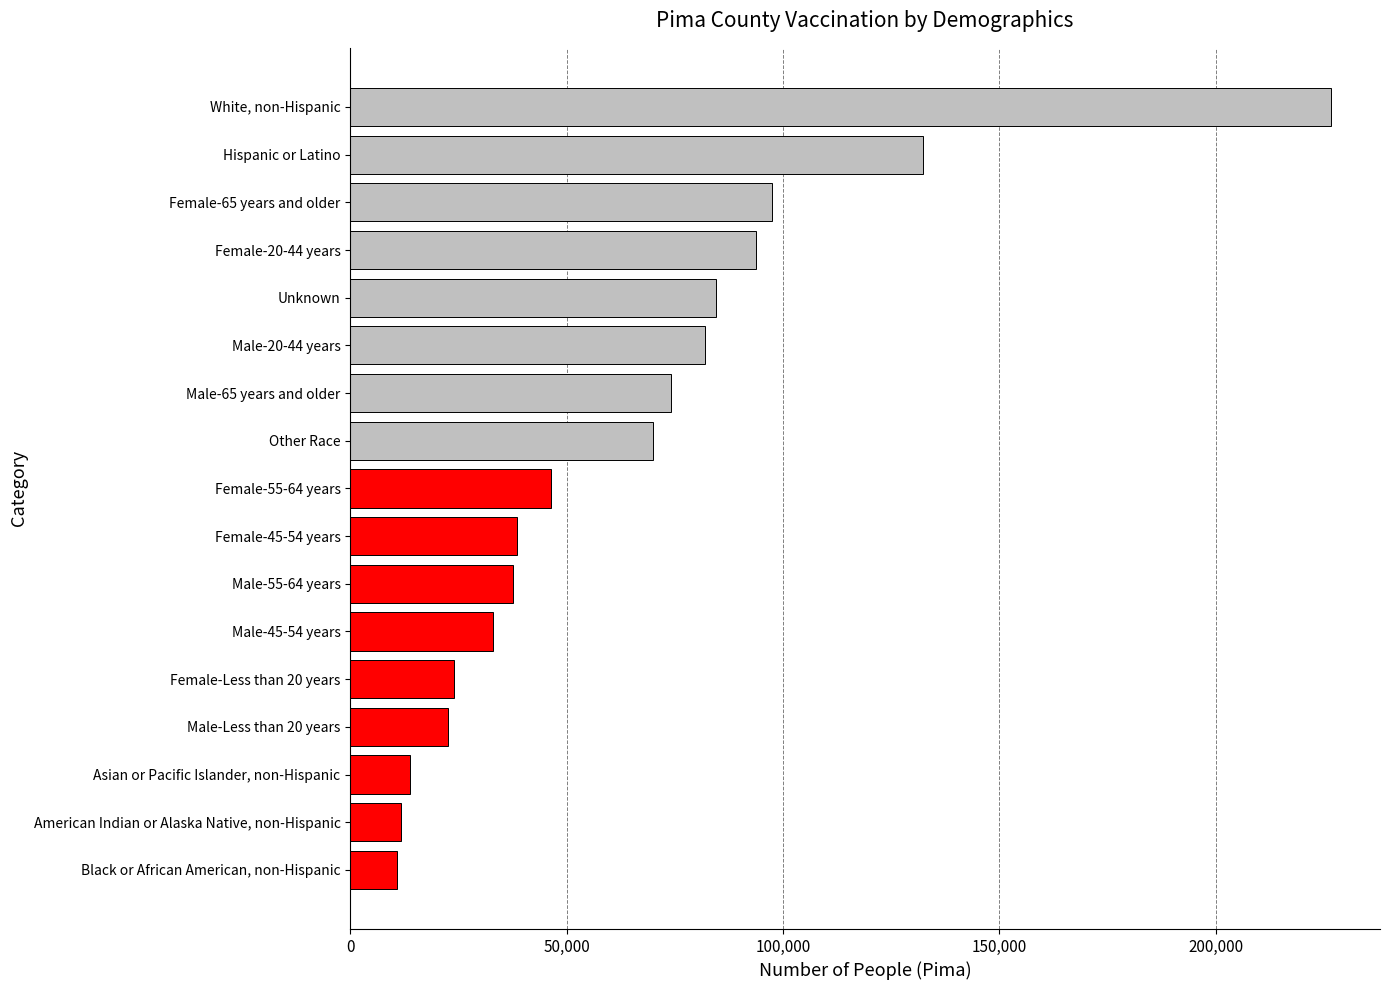

What is the change in value from Male-45-54 years to Female-45-54 years?

+5594